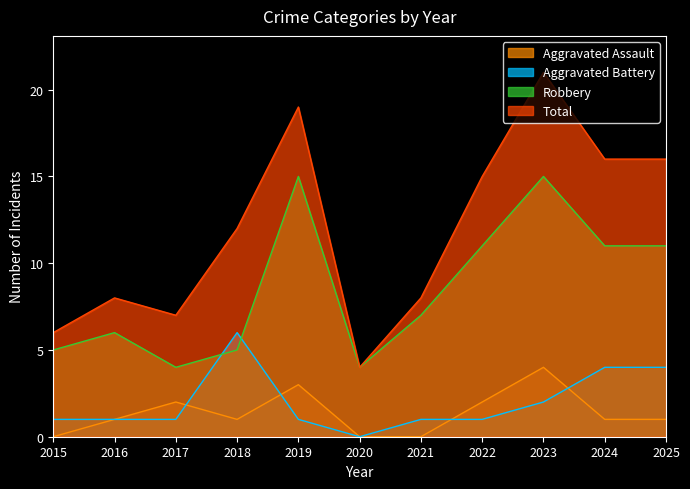

Which series has the widest spread of values?

Total